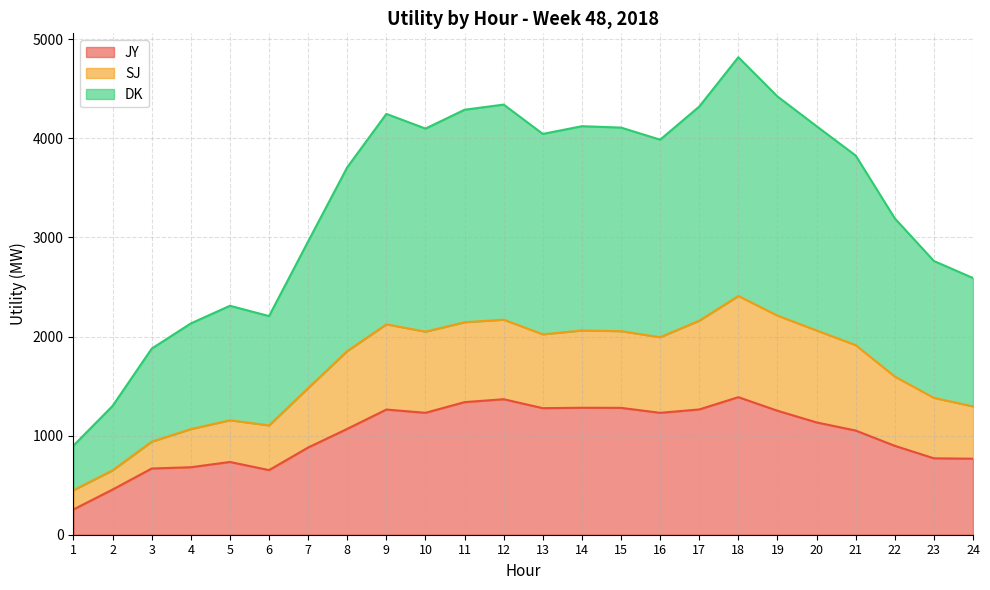

Which series changed the most between 7 and 13?

DK